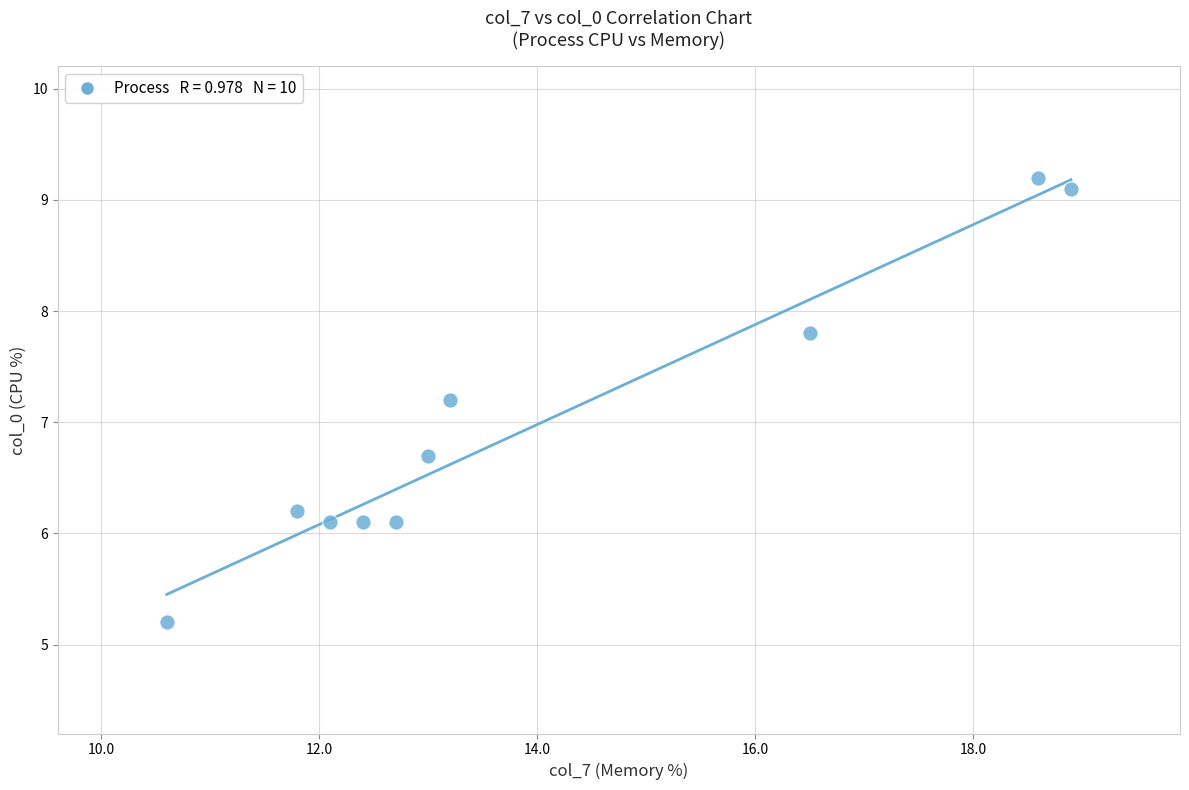

What Y value in the scatter plot is closest to 7?

7.2